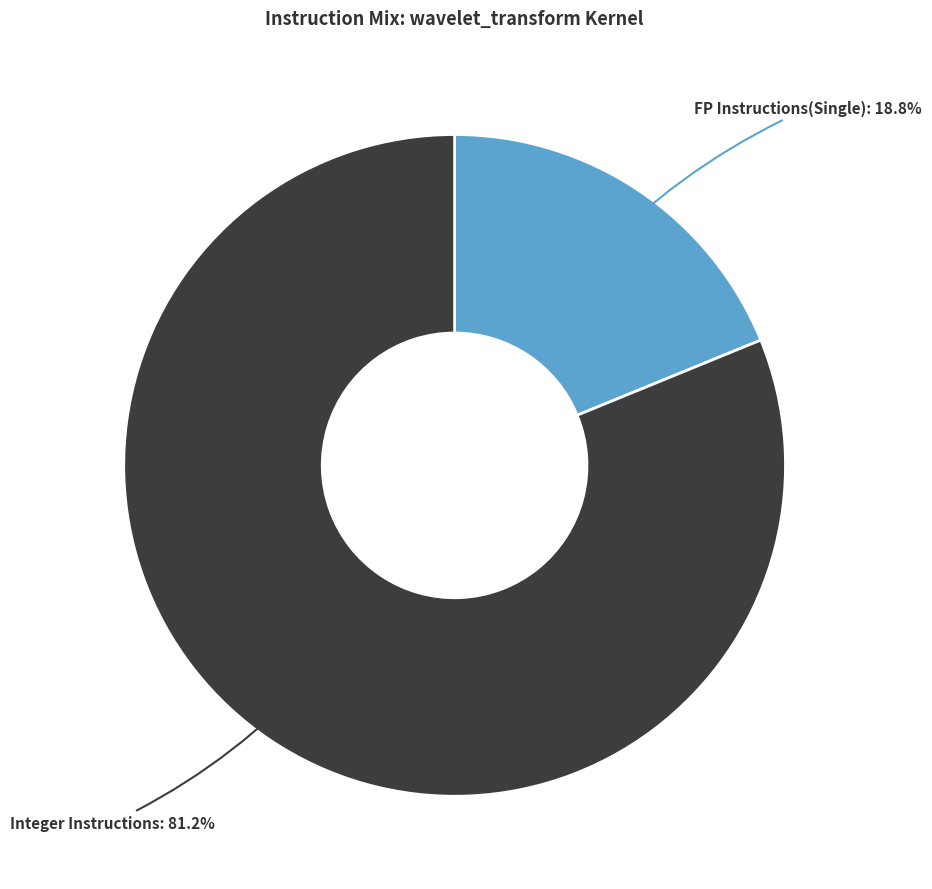

How many slices are in this pie chart?

2